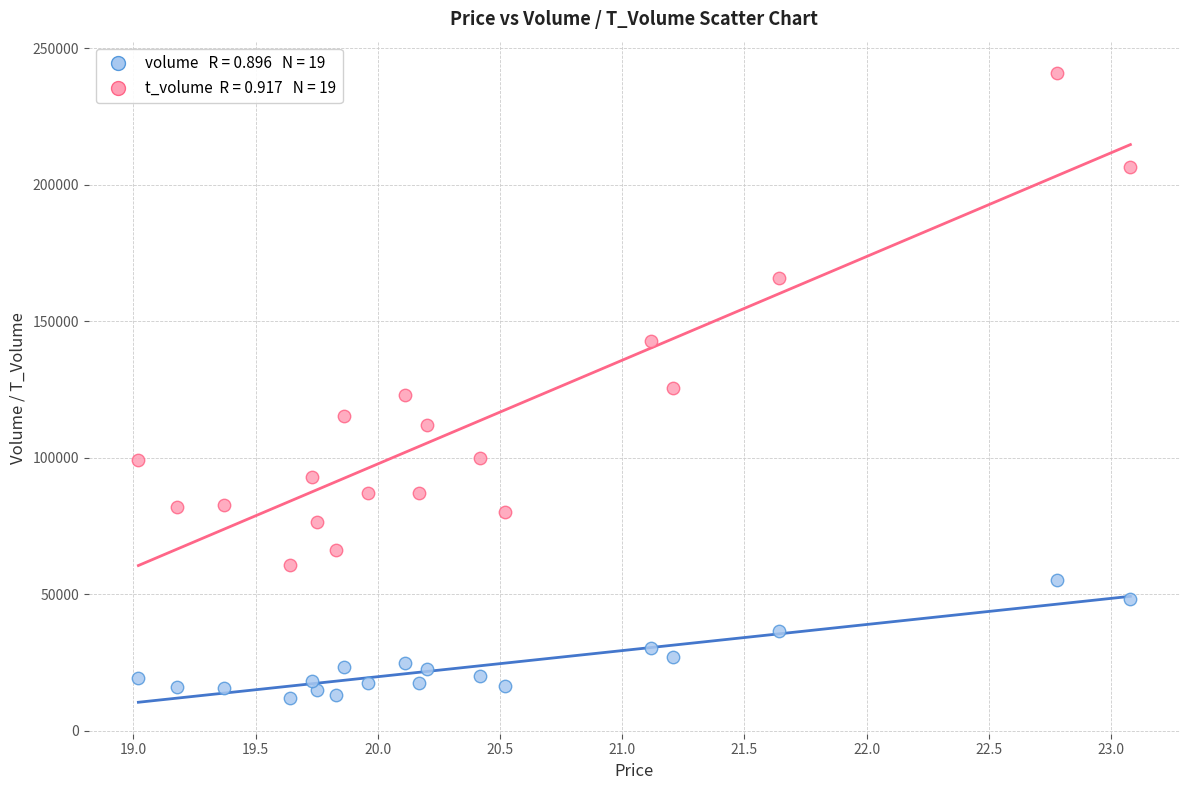

Across all data points, what is the range of Y values (max minus min)?

228791